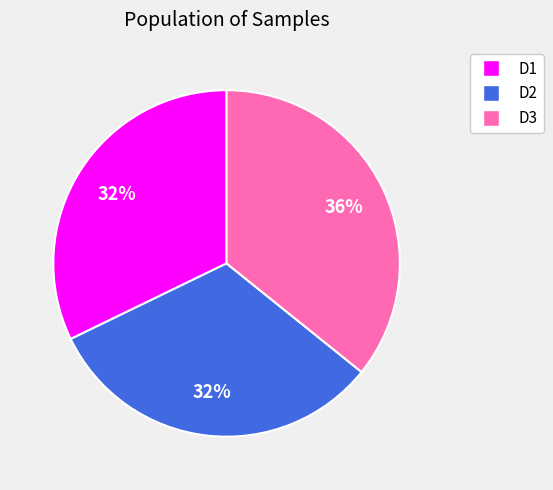

Which category has the biggest portion of the pie?

D3